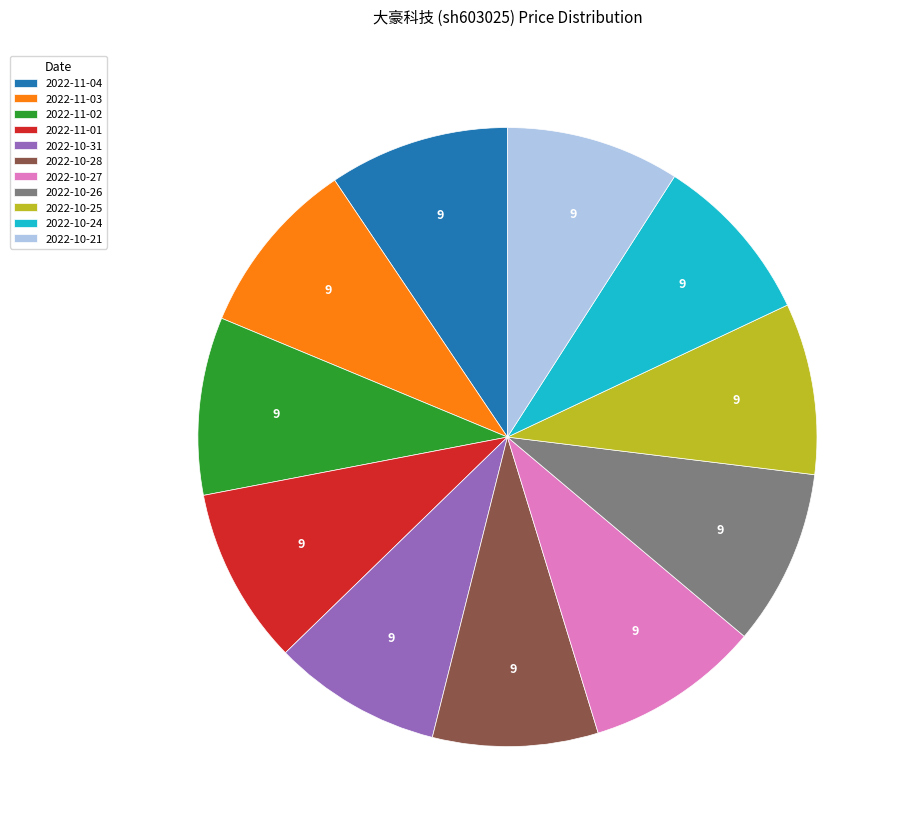

Count the number of slices in the pie.

11